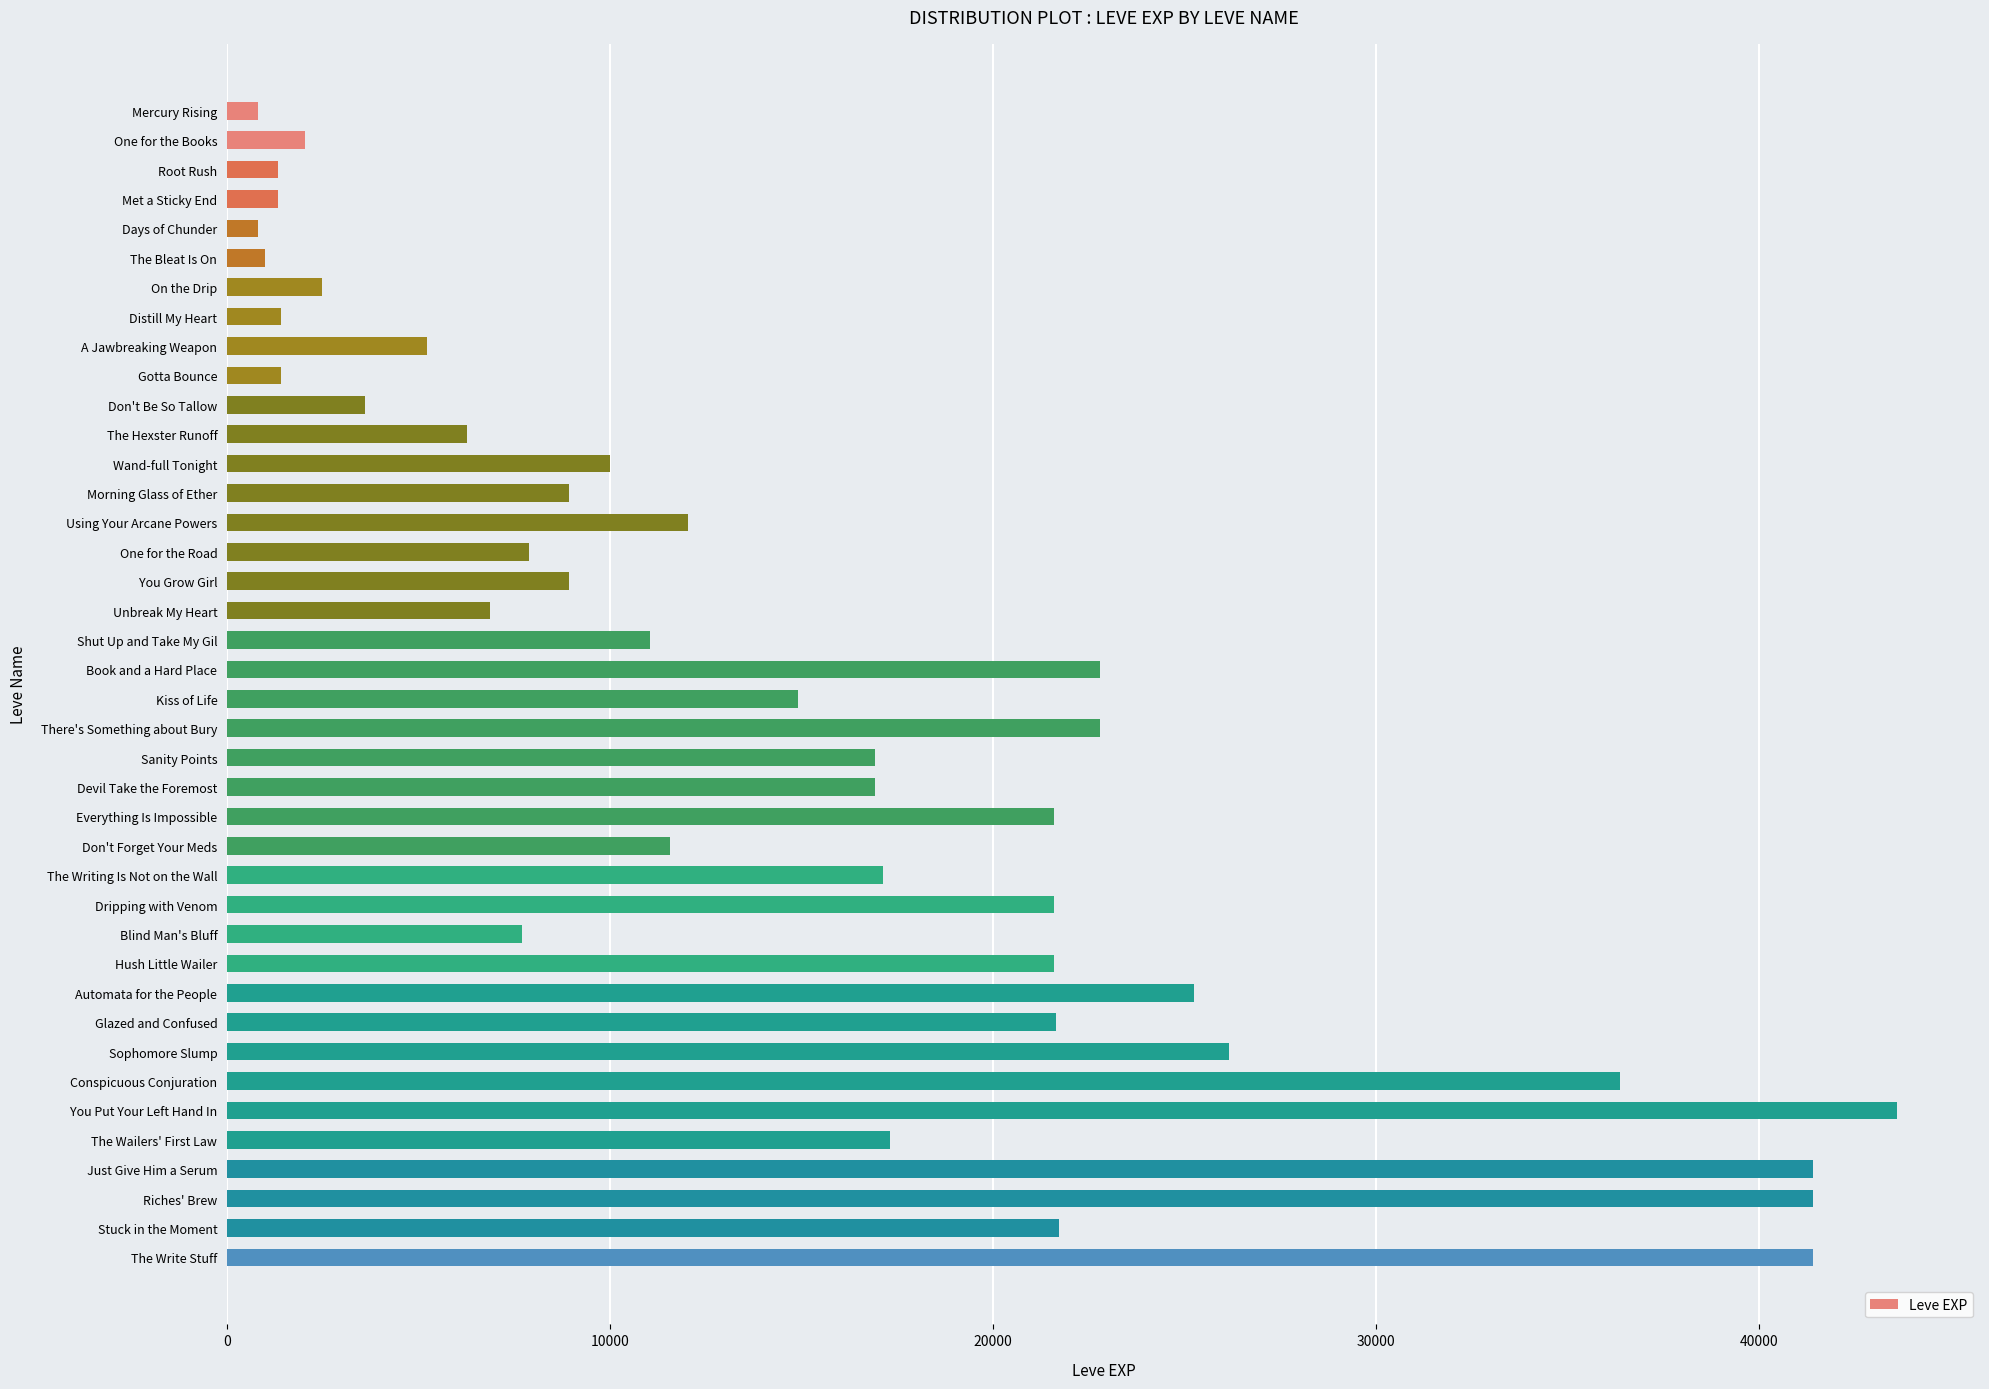

What is the minimum value shown in the chart?

800